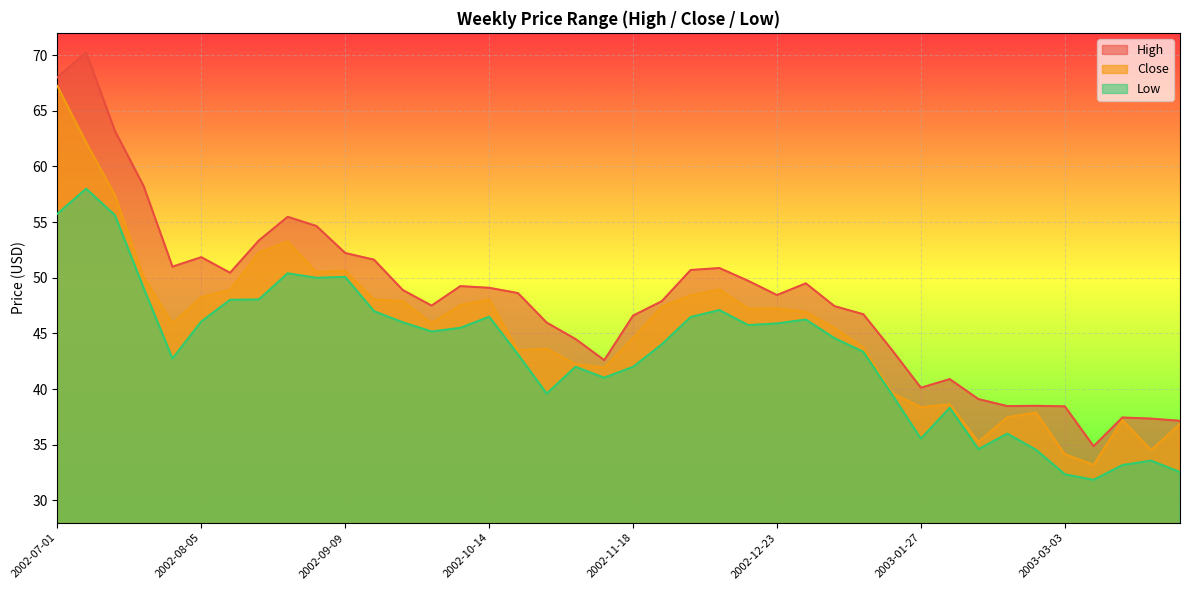

Is it true that Close equals 52.3 at 2002-08-19?

True